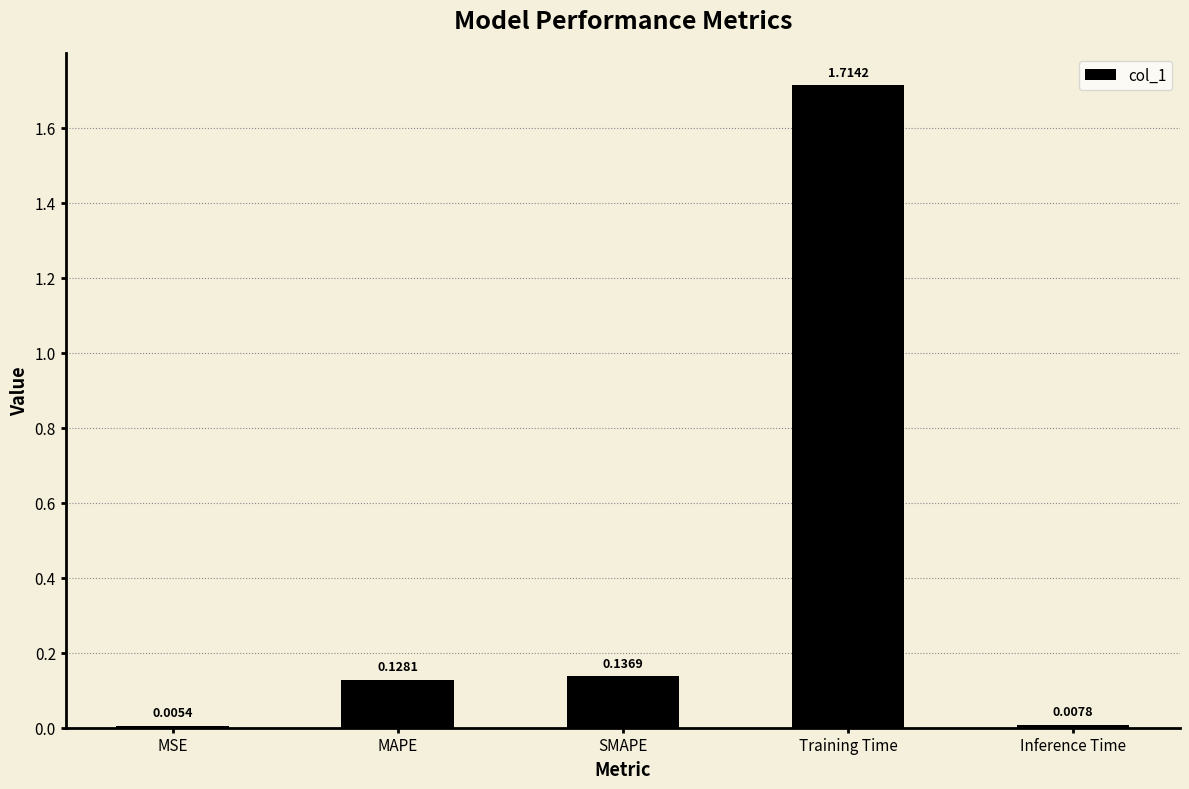

Which label corresponds to the largest value in the chart?

Training Time